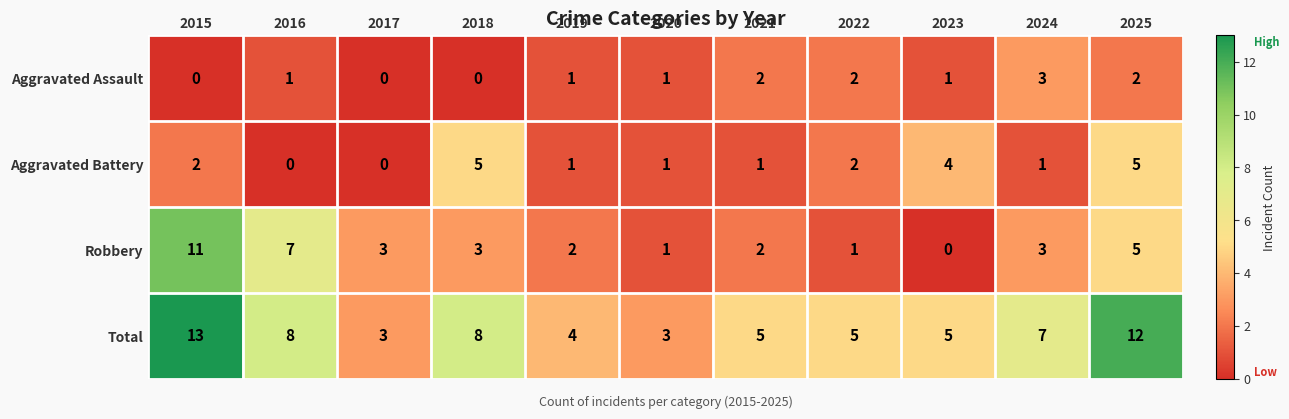

At which category is the sum across all series the highest?

2015